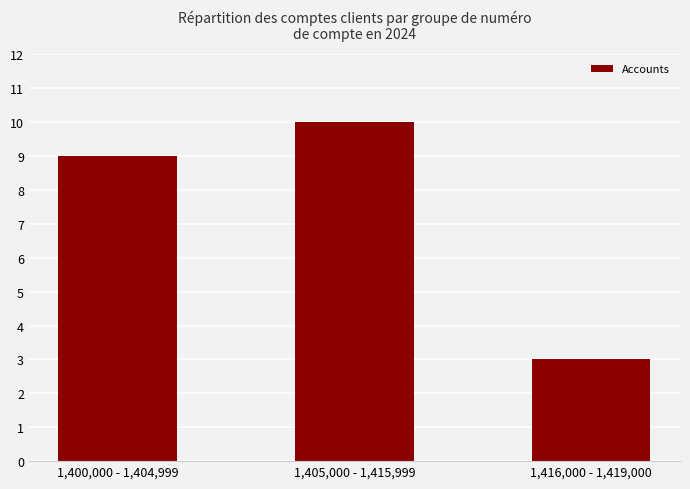

What is the label of the 3rd bar from the right?

1,400,000 - 1,404,999